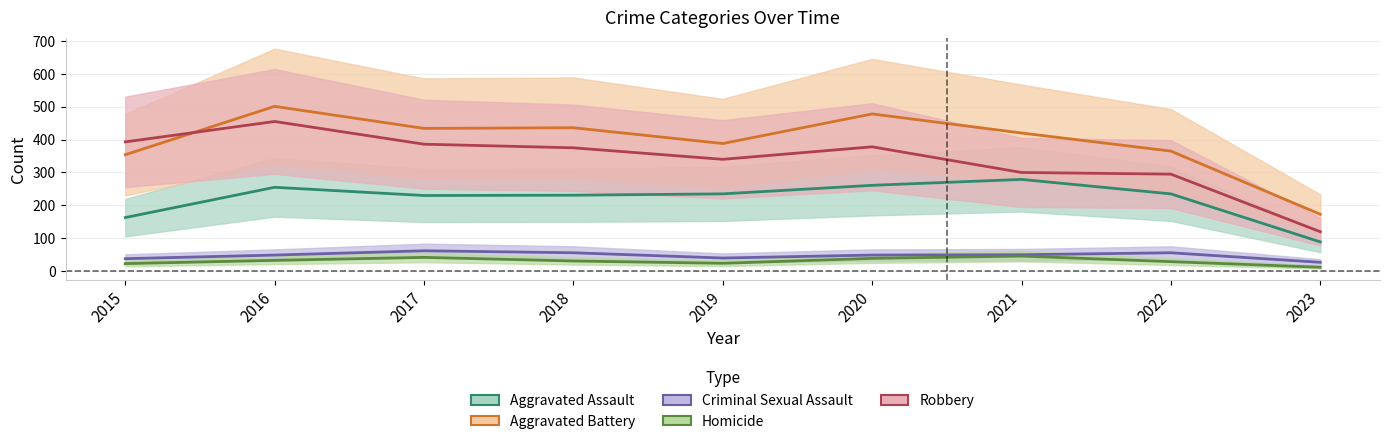

What are all the series names shown in the legend?

Aggravated Assault, Aggravated Battery, Criminal Sexual Assault, Homicide, Robbery